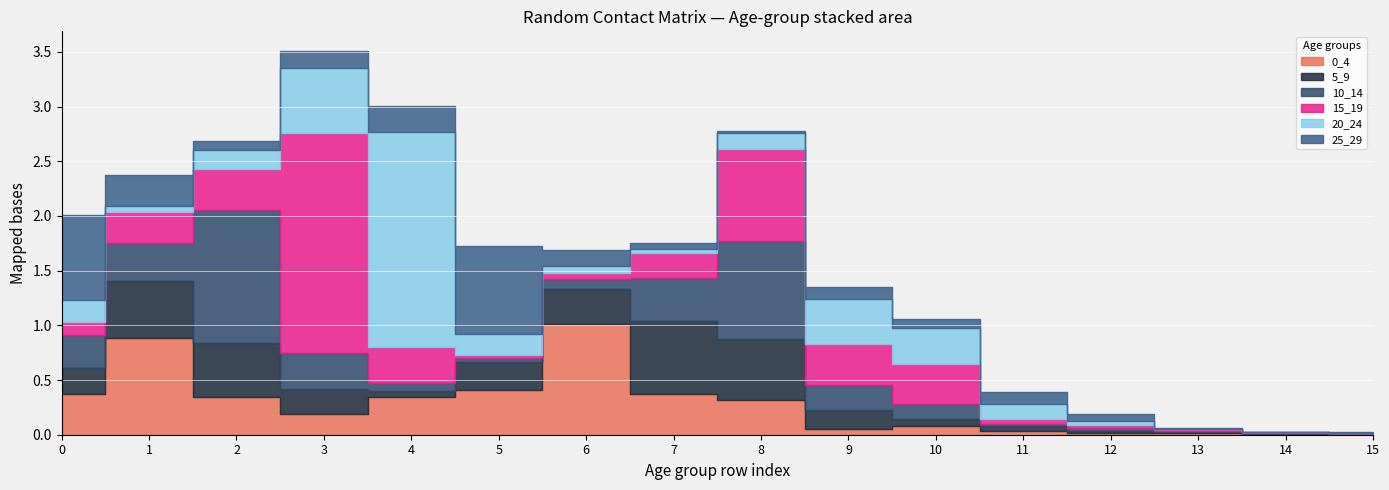

At which category does 0_4 reach its first local peak?

1